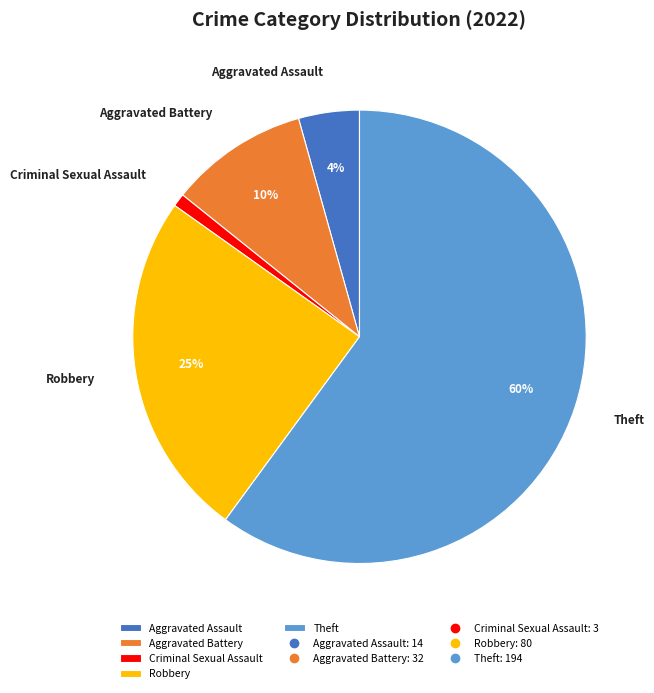

To the nearest percent, what portion does Theft represent?

60%